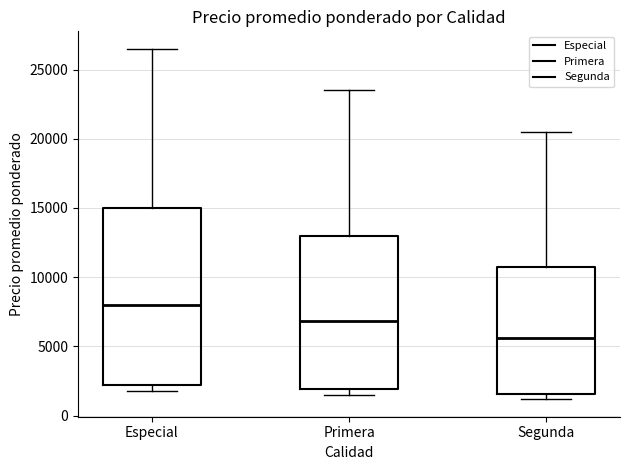

Where is the lower edge of the box for Segunda on the y-axis? The values are not printed on the chart, so give them approximately, as read against the axis.

1500